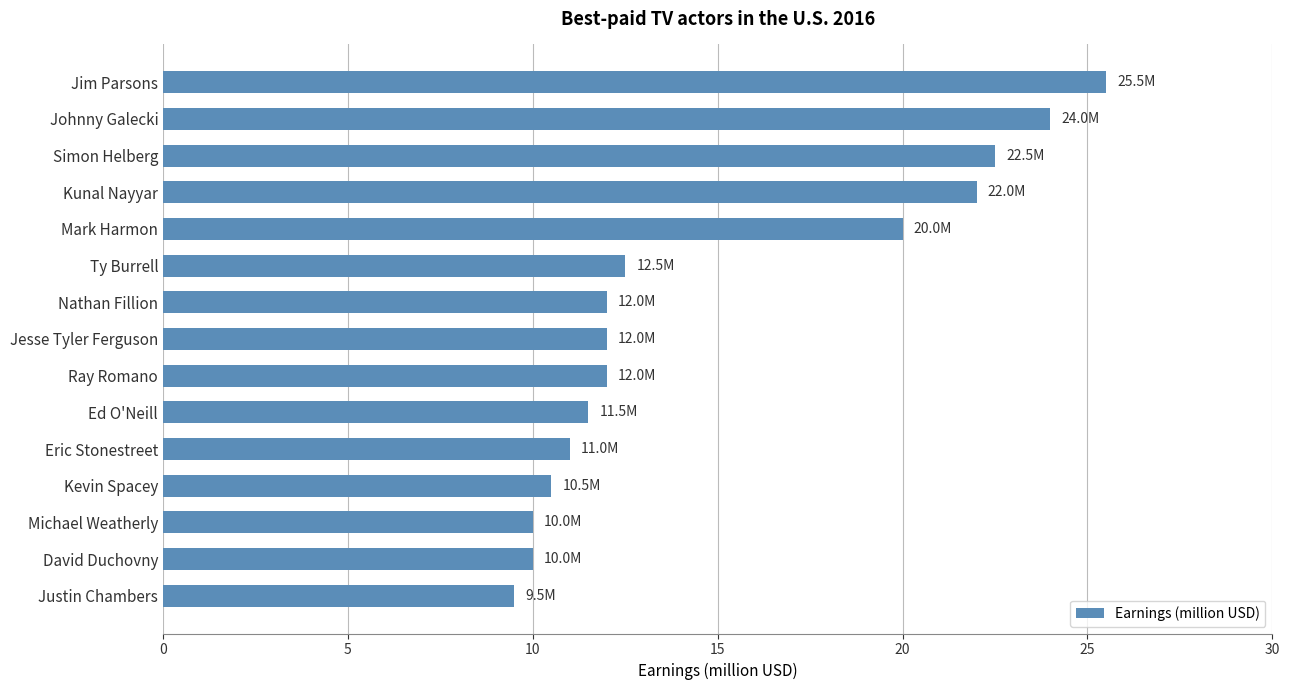

What is the sum of all values?

225.0